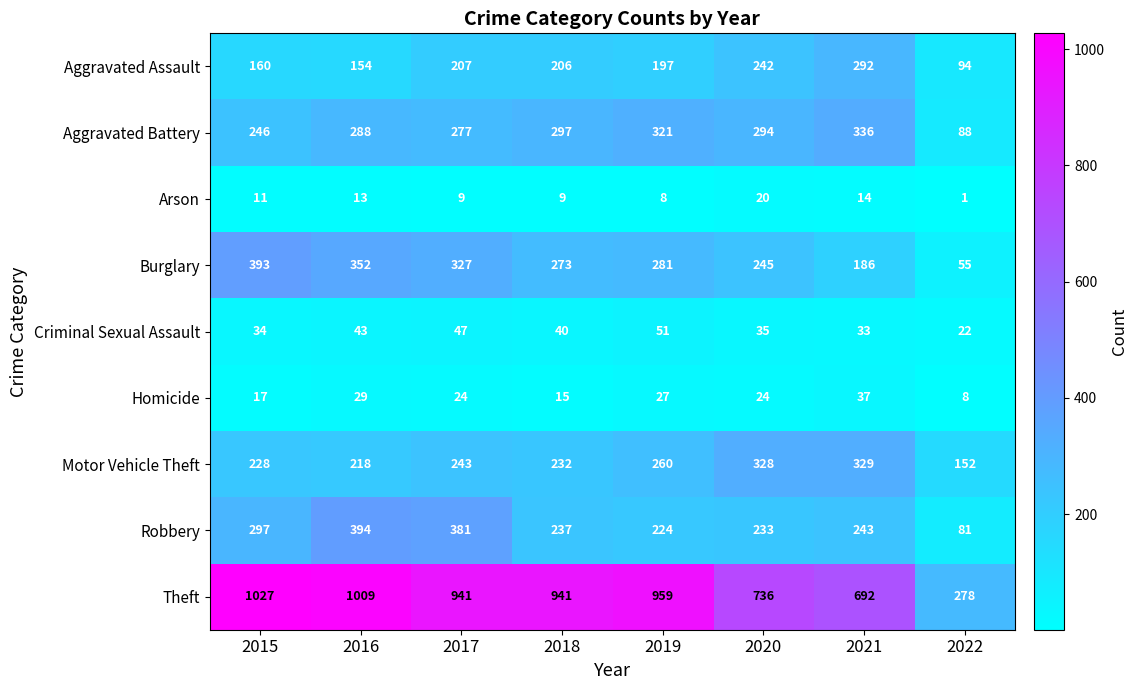

Rank the series by their maximum value, from highest to lowest.

Theft, Robbery, Burglary, Aggravated Battery, Motor Vehicle Theft, Aggravated Assault, Criminal Sexual Assault, Homicide, Arson